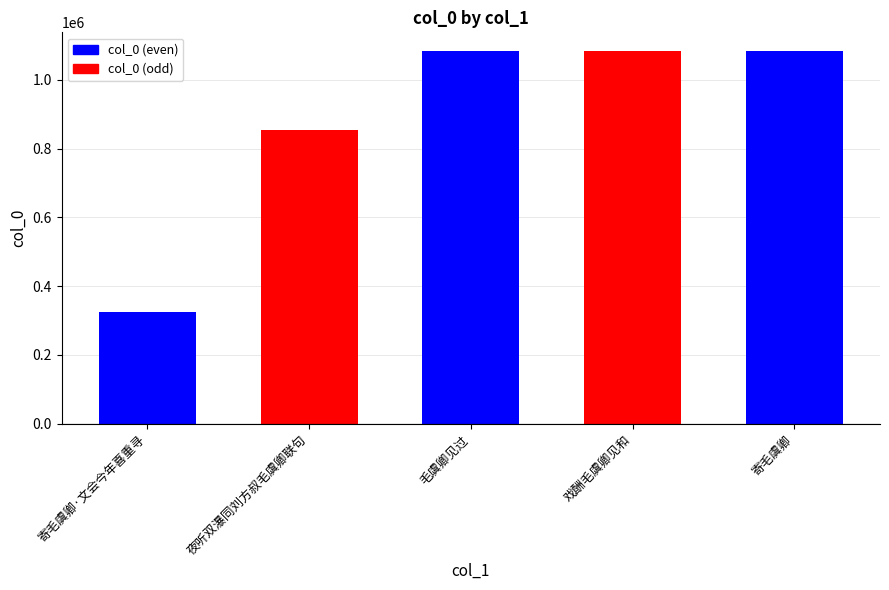

What is the minimum value shown in the chart?

323474